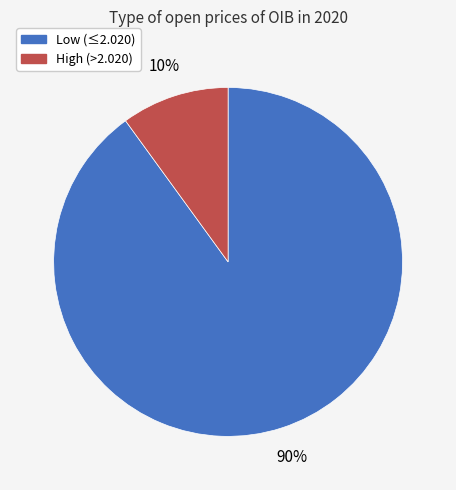

Does any single category account for the majority?

Yes